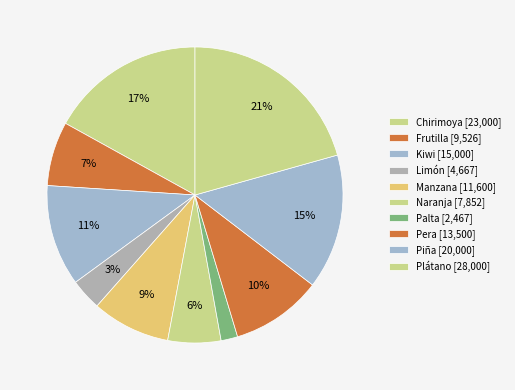

To the nearest percent, what is the difference between the Frutilla and Kiwi slice percentages?

4%